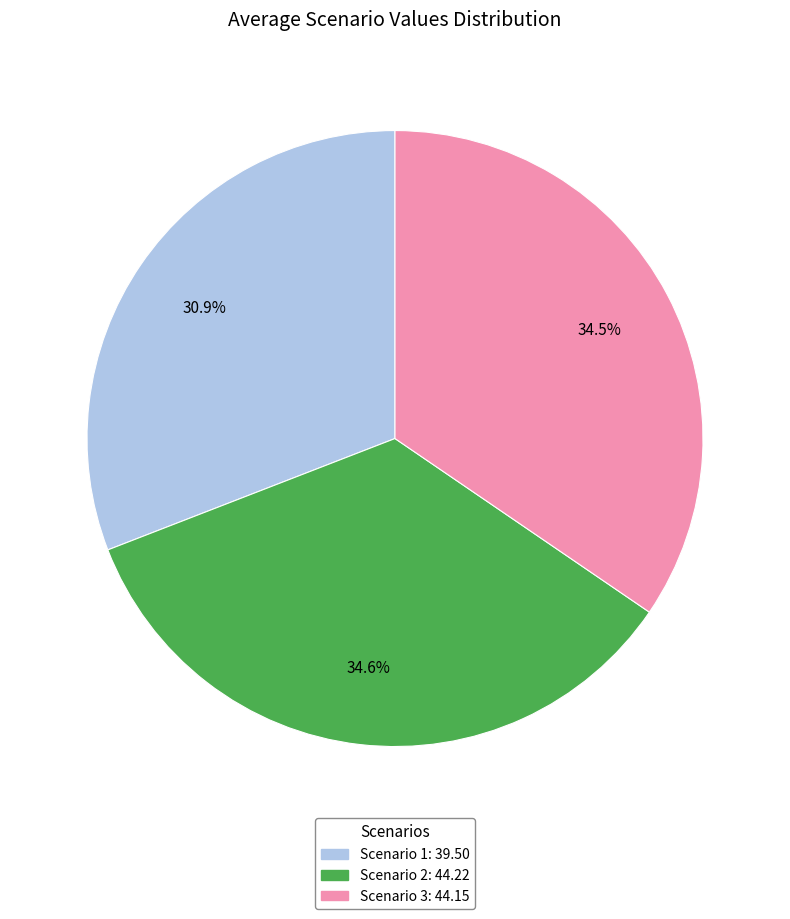

Is there any slice that represents more than half of the pie?

No